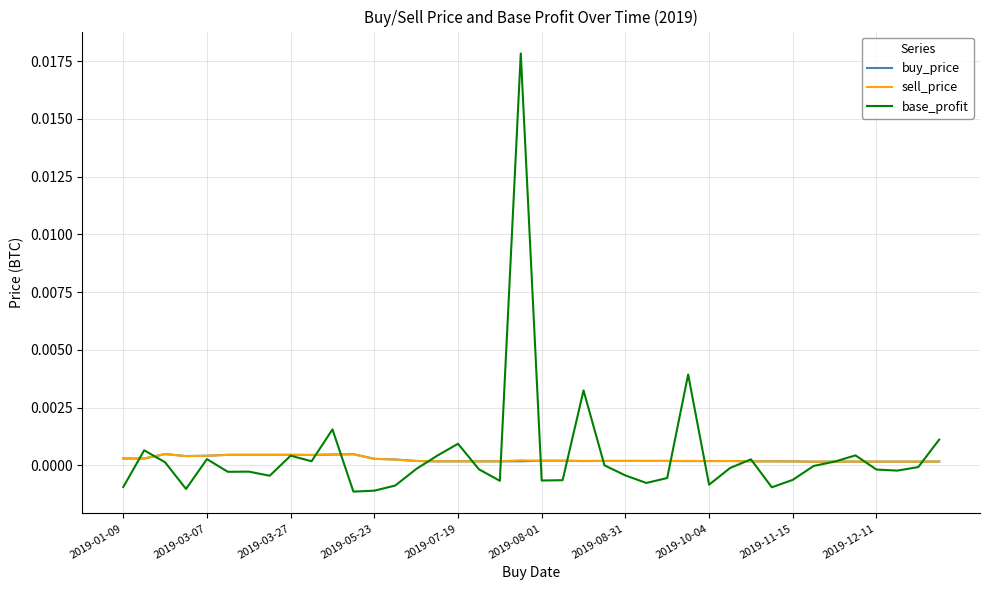

Which series has the widest spread of values?

base_profit